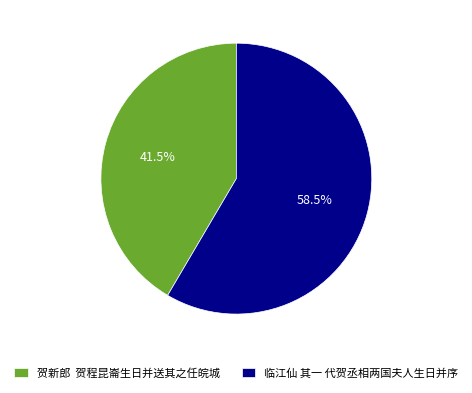

Between 贺新郎 贺程昆崙生日并送其之任皖城 and 临江仙 其一 代贺丞相两国夫人生日并序, which is larger?

临江仙 其一 代贺丞相两国夫人生日并序